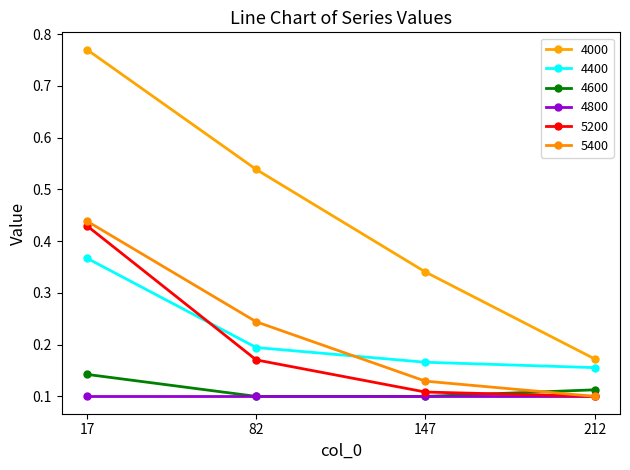

At which category is the sum across all series the highest?

17